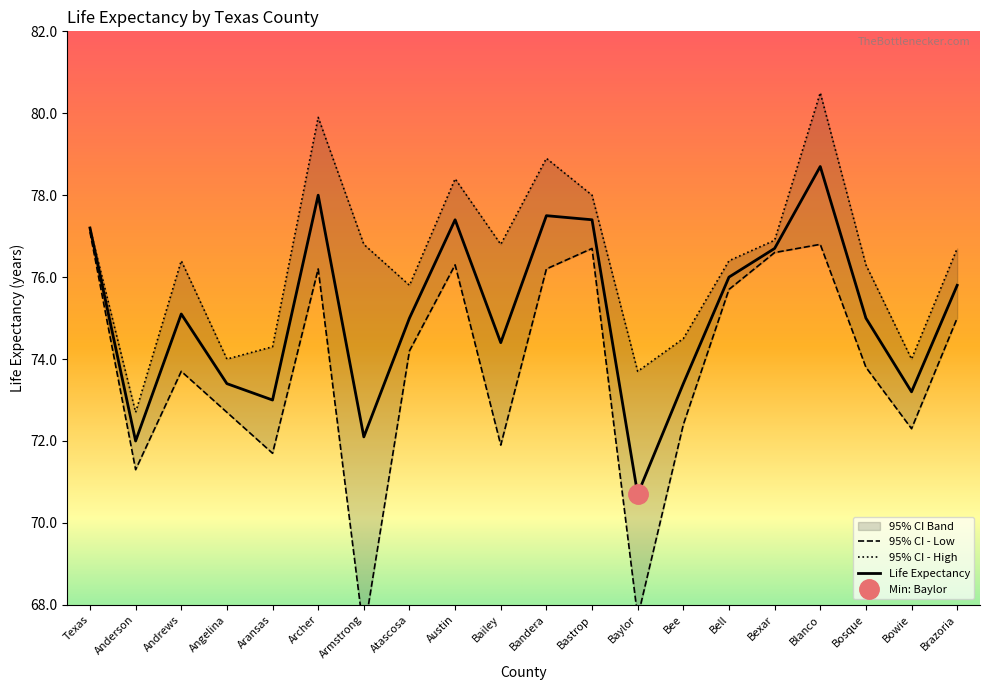

What value does the Life Expectancy series have at Bastrop?

77.4